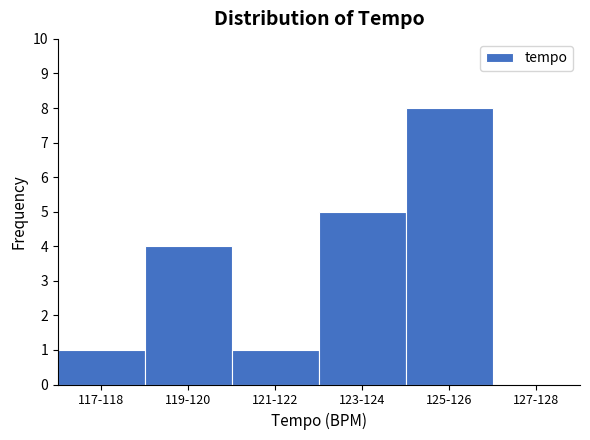

Reading left to right, list all the values displayed in this chart.

117-118=1	119-120=4	121-122=1	123-124=5	125-126=8	127-128=0